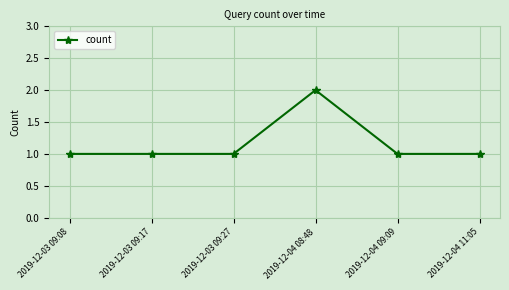

Which has a higher value, 2019-12-03 09:08 or 2019-12-04 08:48?

2019-12-04 08:48